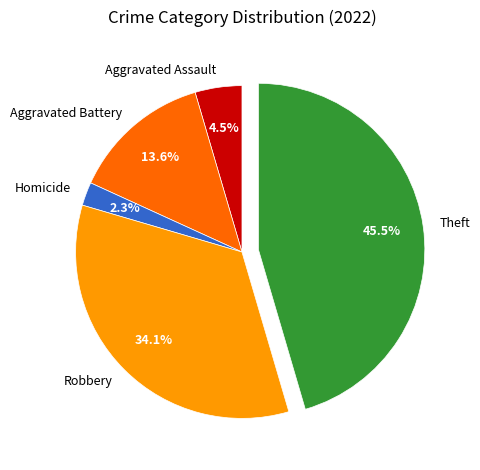

Is there any slice that represents more than half of the pie?

No